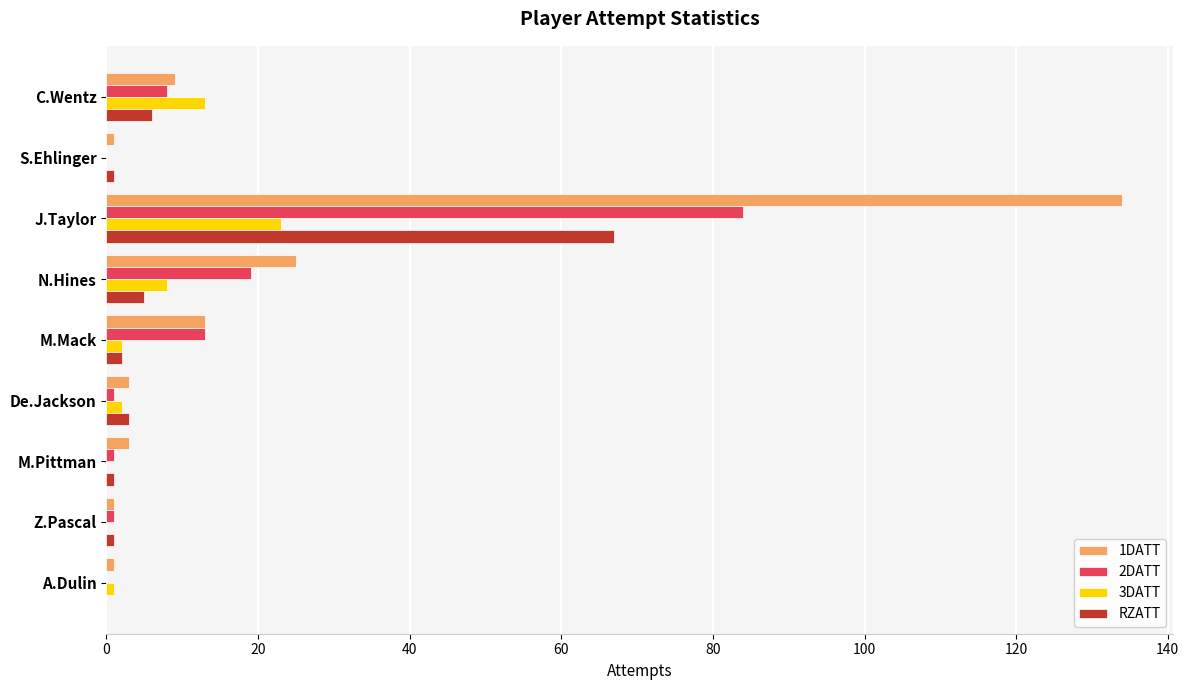

What is the sum of all RZATT values?

86